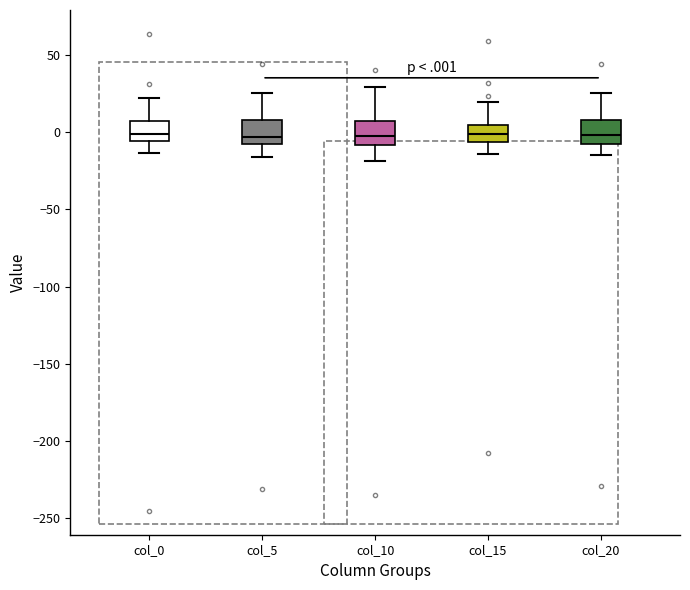

Where is the lower edge of the box for col_0 on the y-axis? The values are not printed on the chart, so give them approximately, as read against the axis.

-5